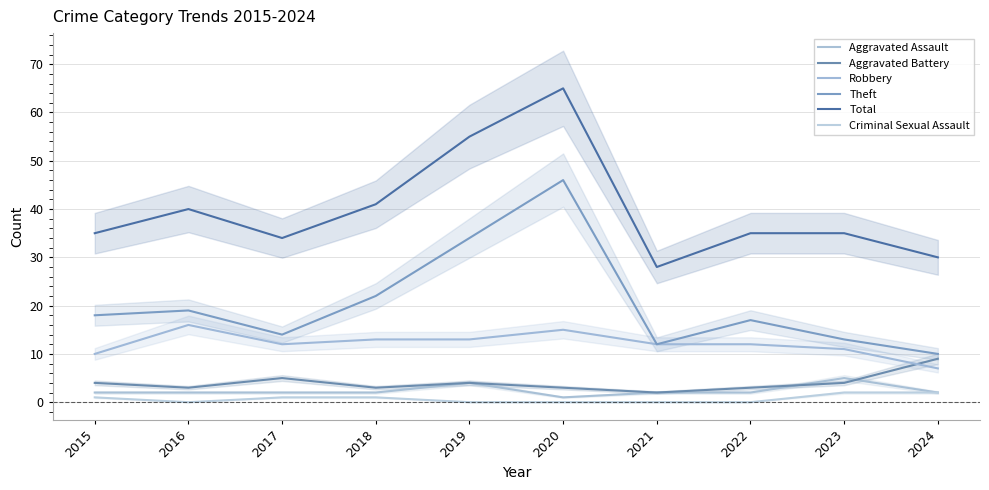

What is the sum of the Aggravated Assault values at 2023 and 2020?

6